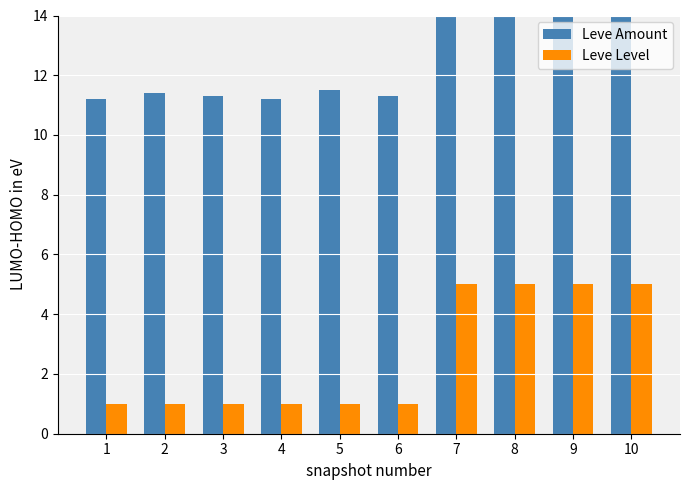

True or false: Leve Amount has a value of 11.3 at 3.

True